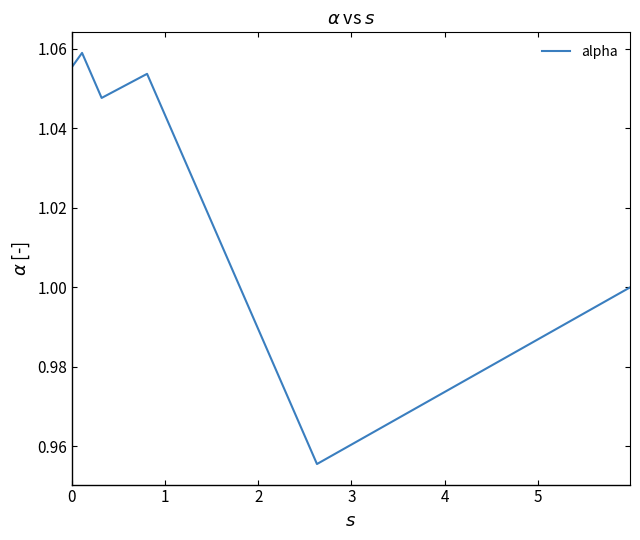

How many interior local peaks (higher than both neighbors) does the data have?

2